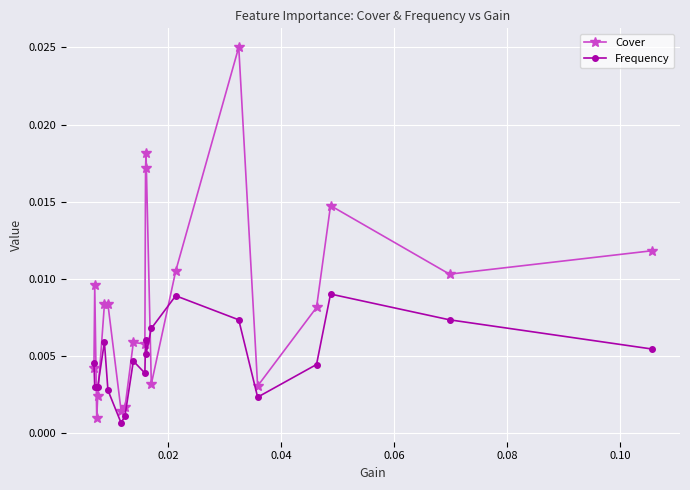

True or false: Frequency has more than 1 points higher than both neighbors.

True